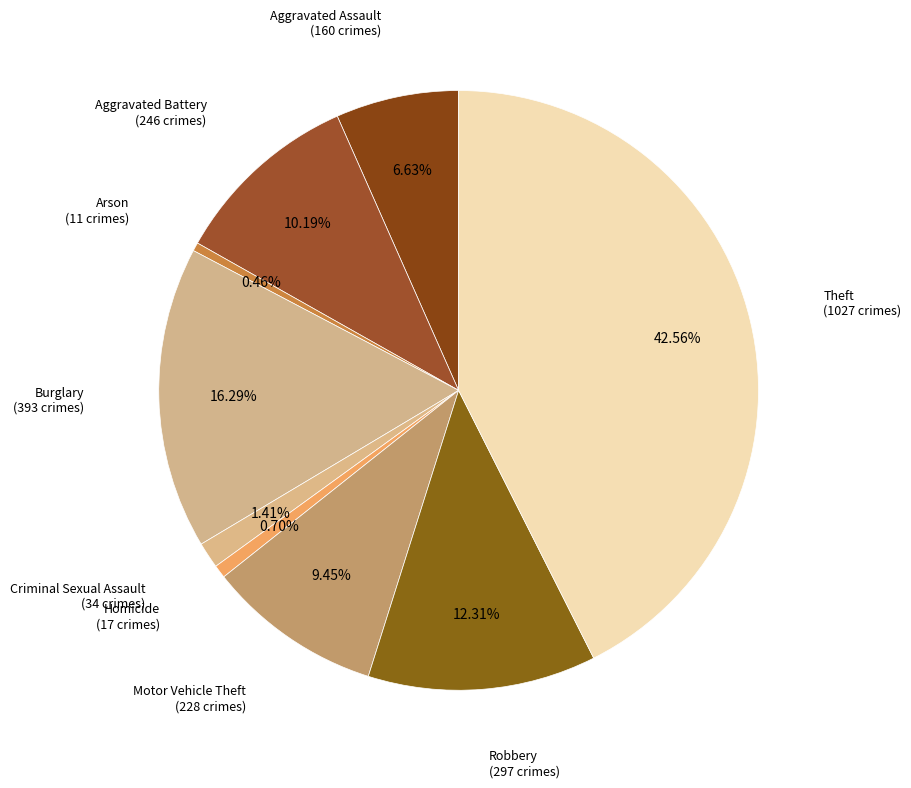

Which category has the biggest portion of the pie?

Theft